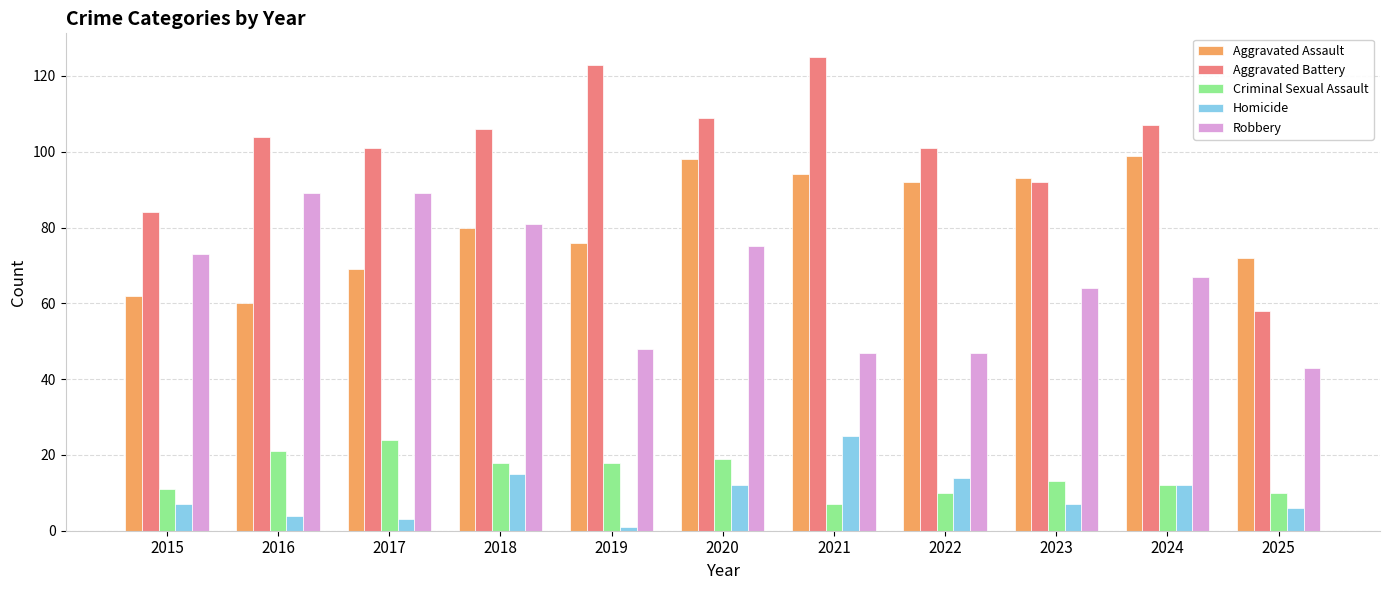

Is it true that Homicide equals 21 at 2022?

False